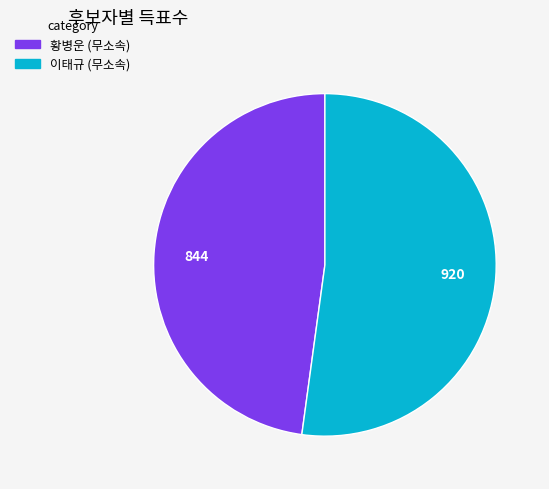

Does any single category account for the majority?

Yes